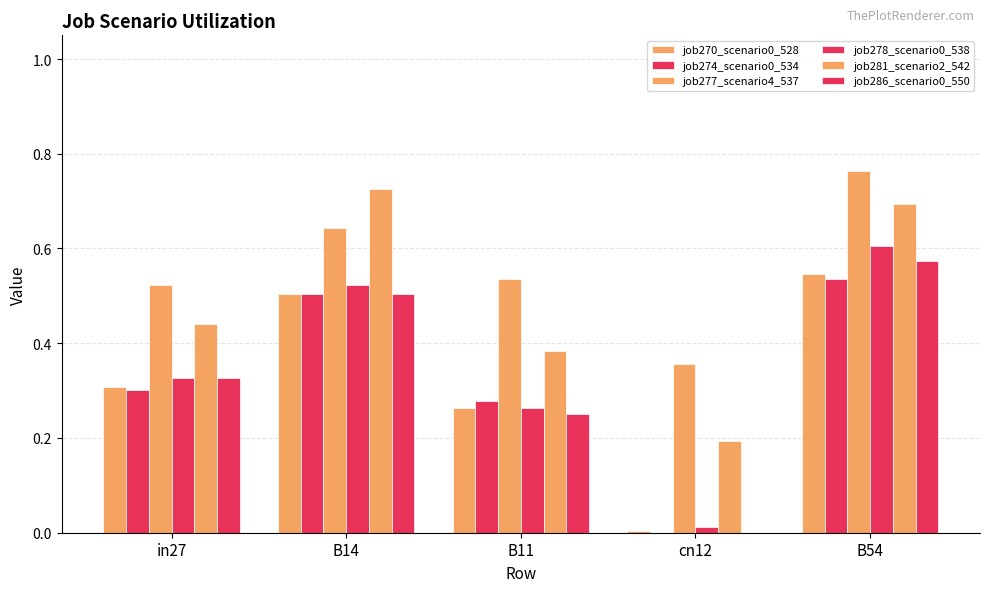

Read the job281_scenario2_542 value at in27.

0.4